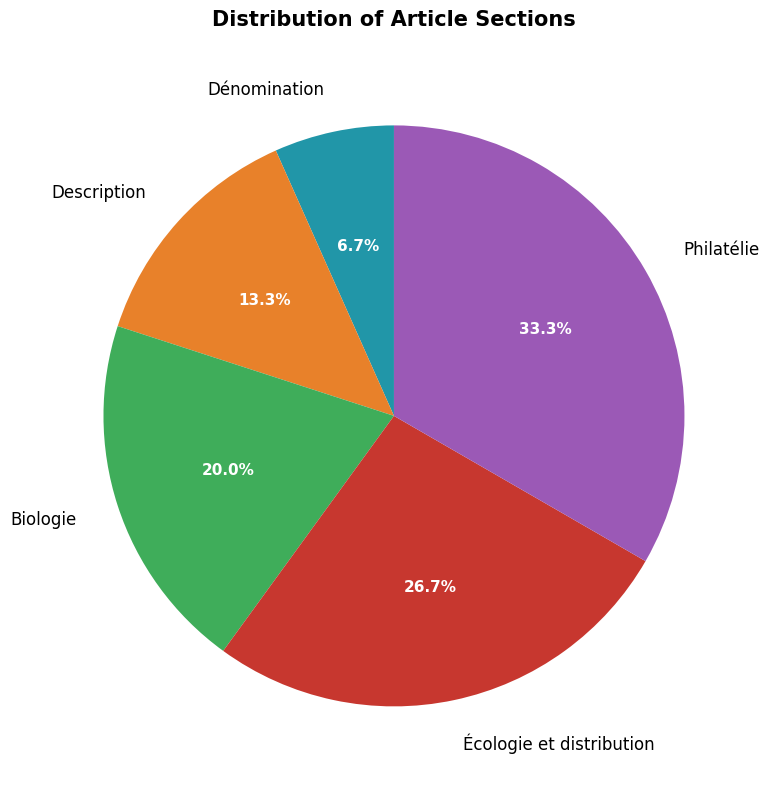

Count the number of slices in the pie.

5